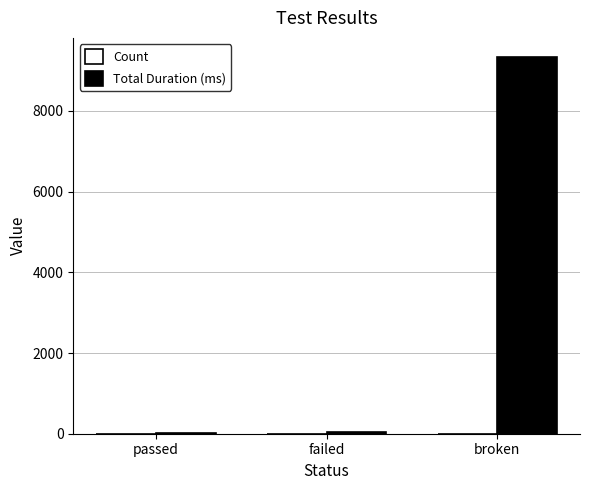

The value of Total Duration (ms) at broken is 14010. True or false?

False